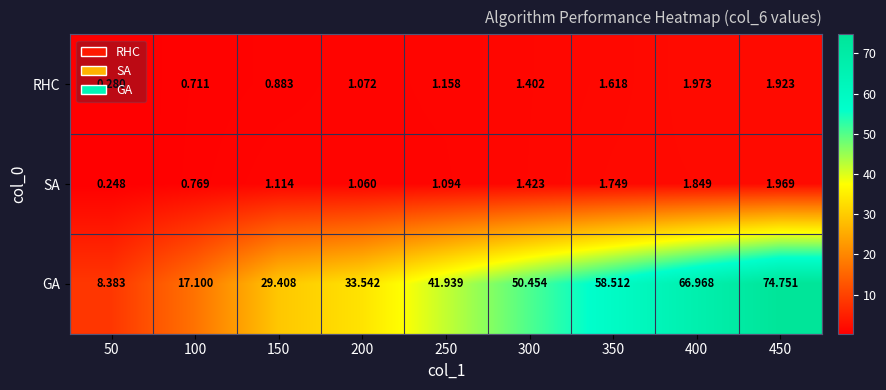

Rank the series at 50 from highest to lowest value.

GA, RHC, SA